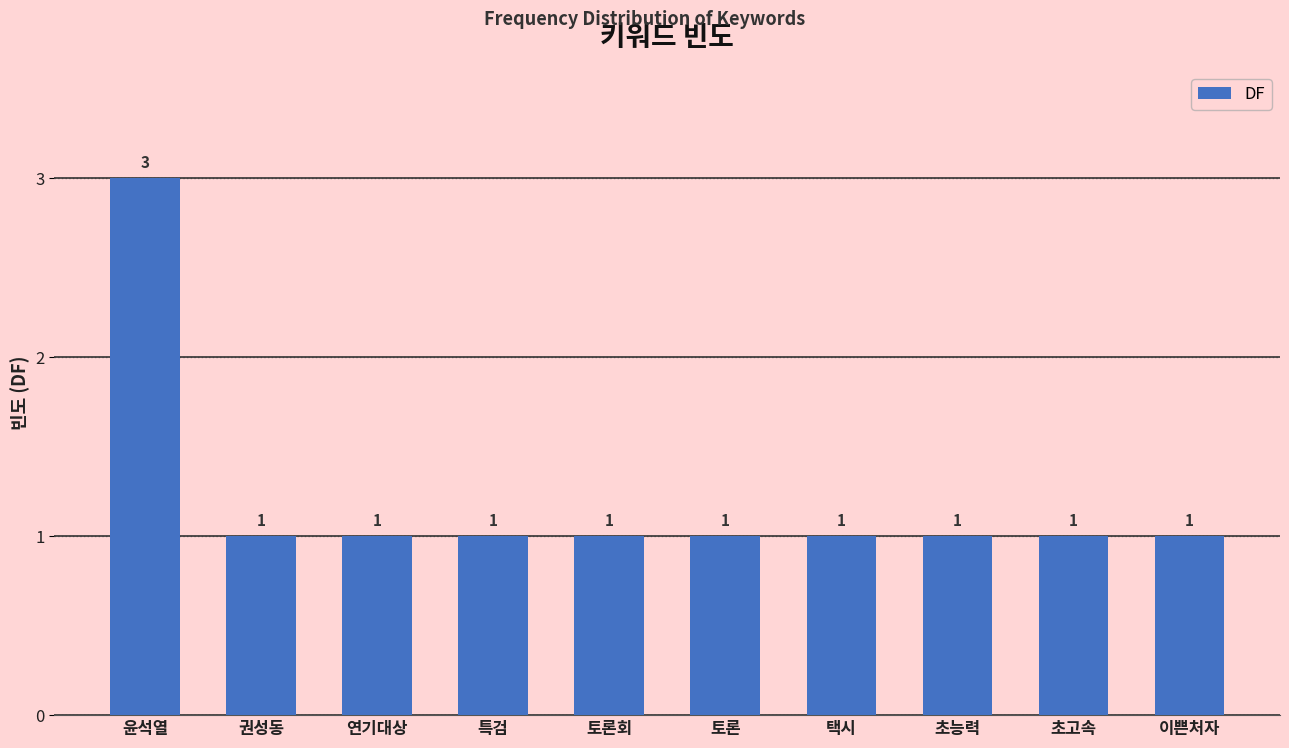

How many values are between 1 and 2?

9